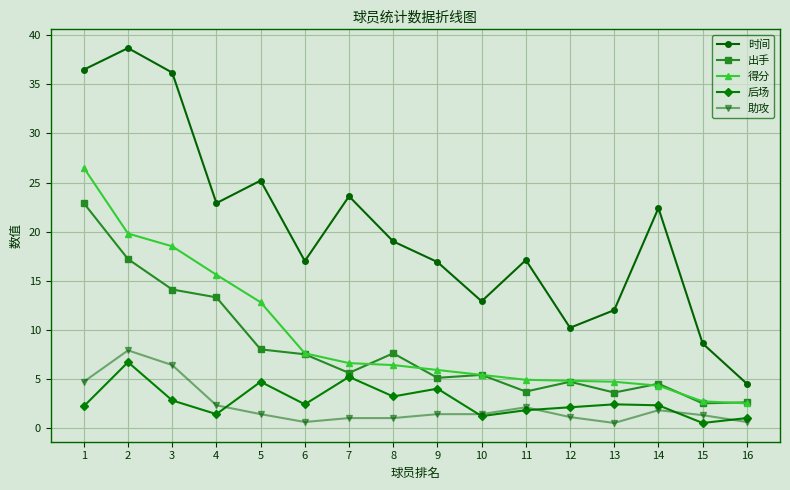

At 4, list the series in order from smallest to largest.

后场, 助攻, 出手, 得分, 时间